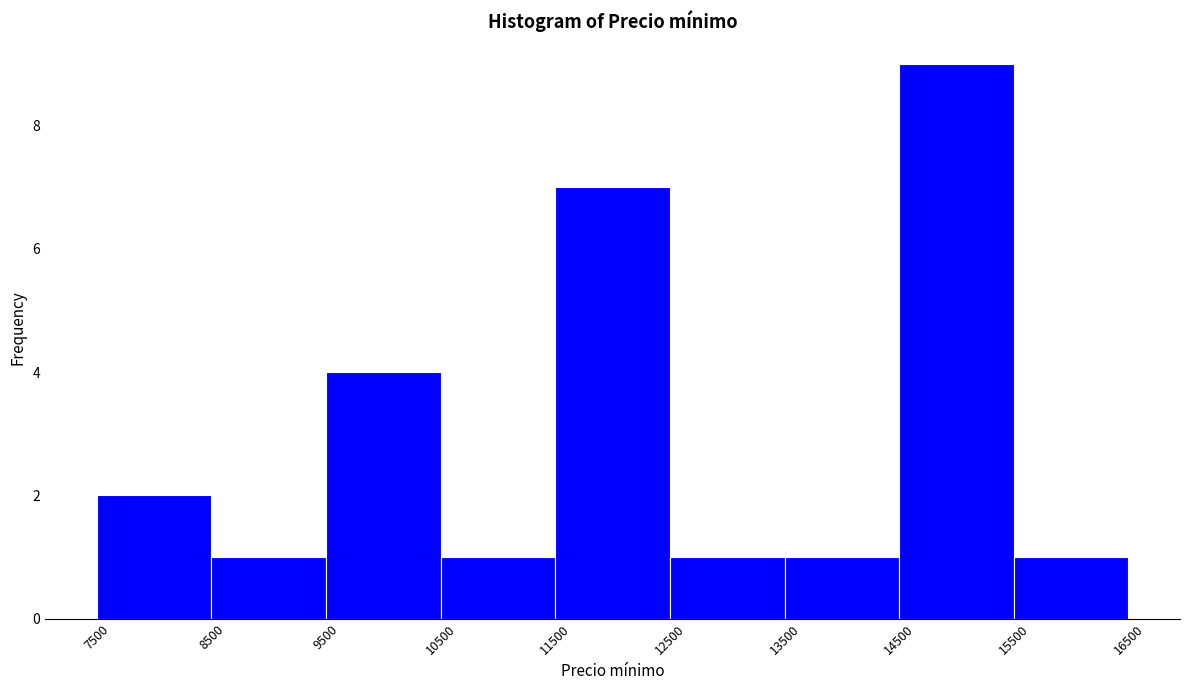

How tall is the bar that spans 11500 to 12500 on the x-axis? The values are not printed on the chart, so give them approximately, as read against the axis.

7